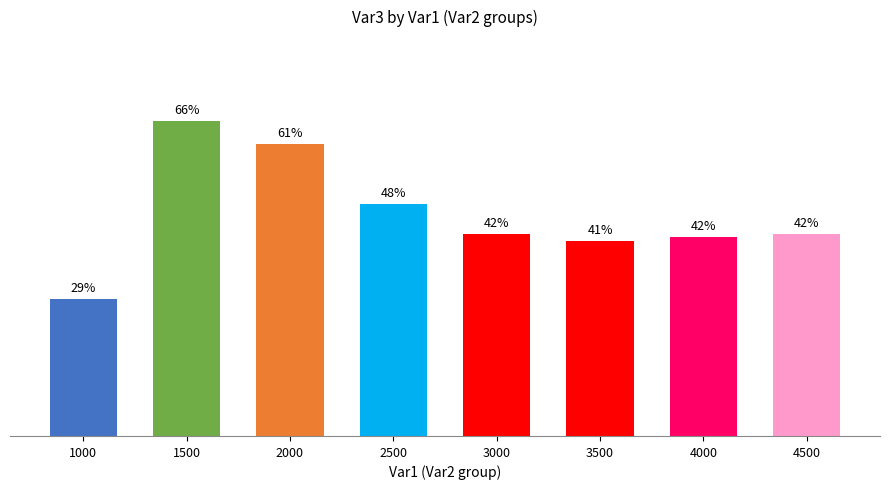

Reading left to right, list all the values displayed in this chart.

1000=0.3	1500=0.7	2000=0.6	2500=0.5	3000=0.4	3500=0.4	4000=0.4	4500=0.4